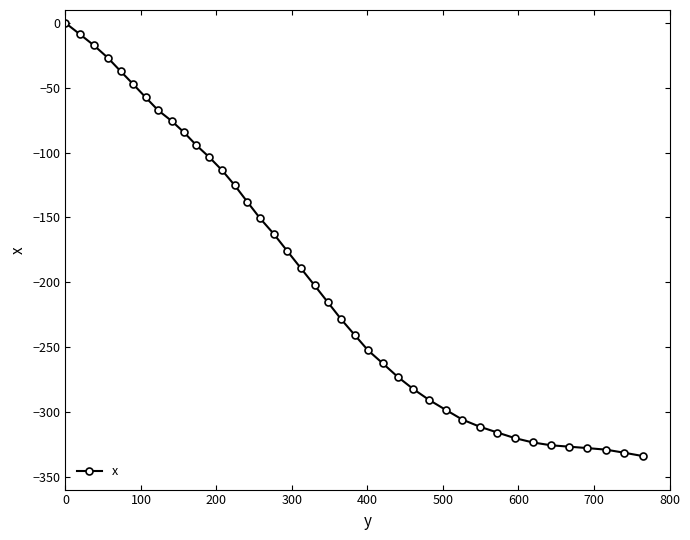

What is the average value?

-194.4